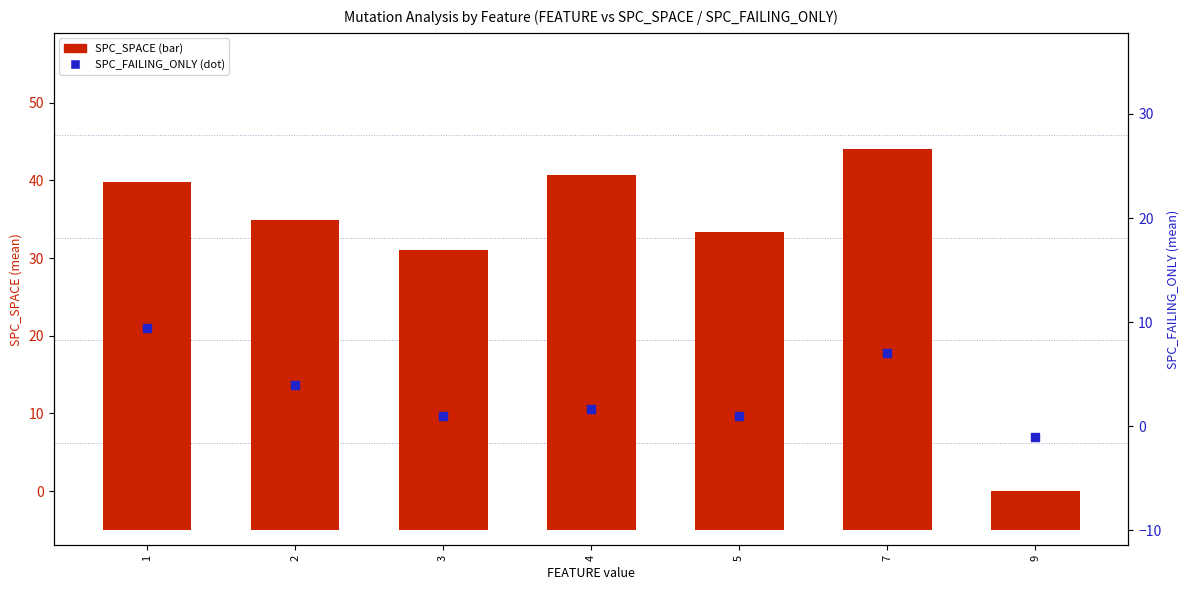

At how many categories does at least one series exceed 29?

6